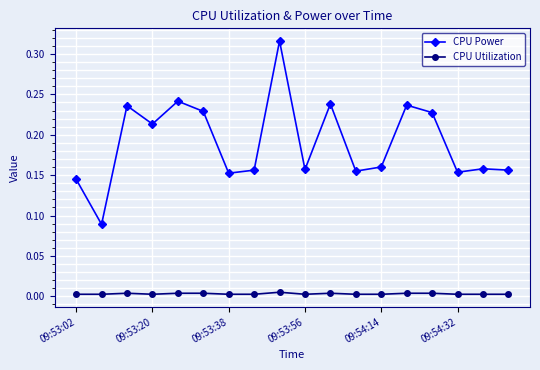

True or false: CPU Utilization has more than 2 points higher than both neighbors.

True